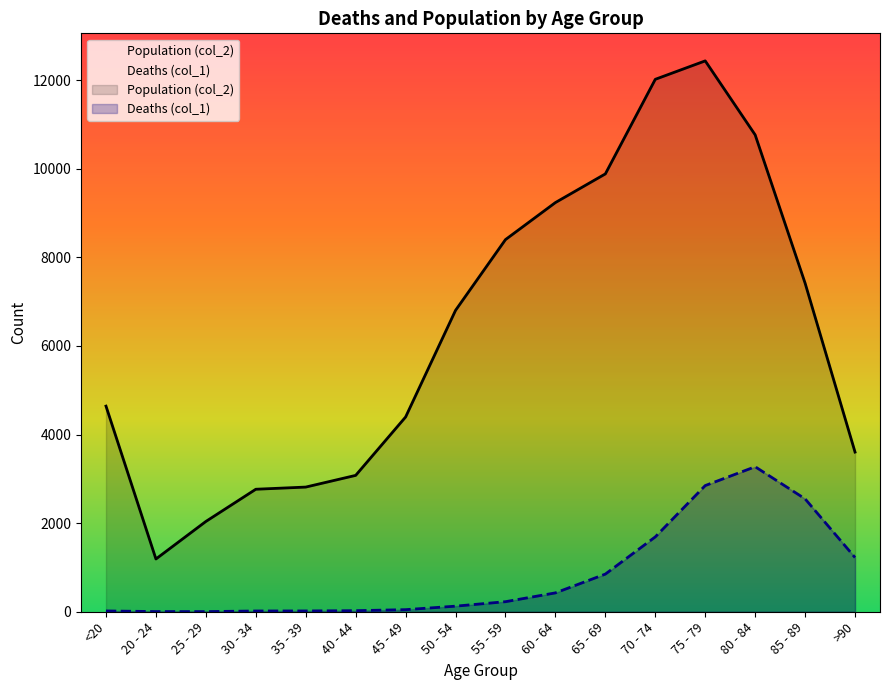

How many interior local valleys does the Deaths (col_1) series have?

1